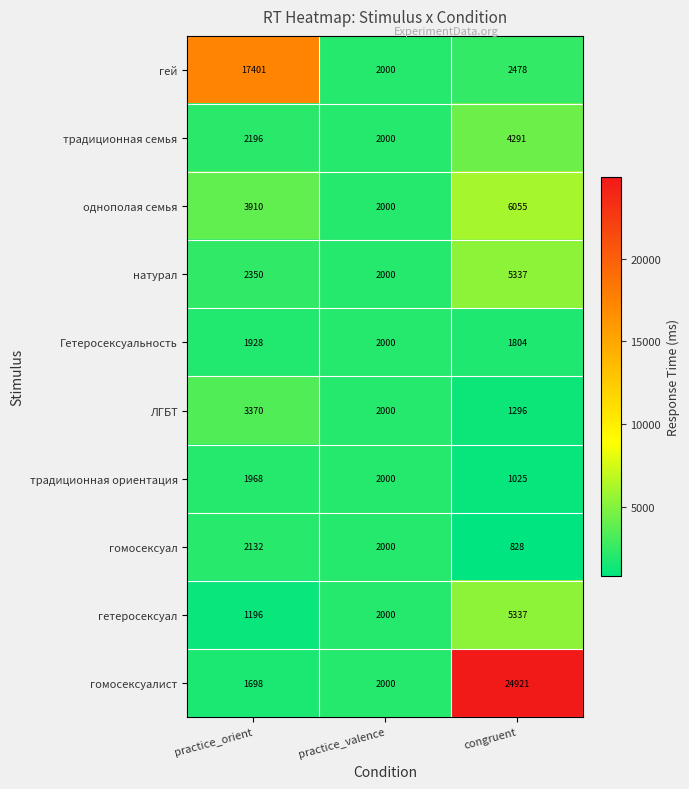

What is the spread (max minus min) of values at practice_orient?

16205.0